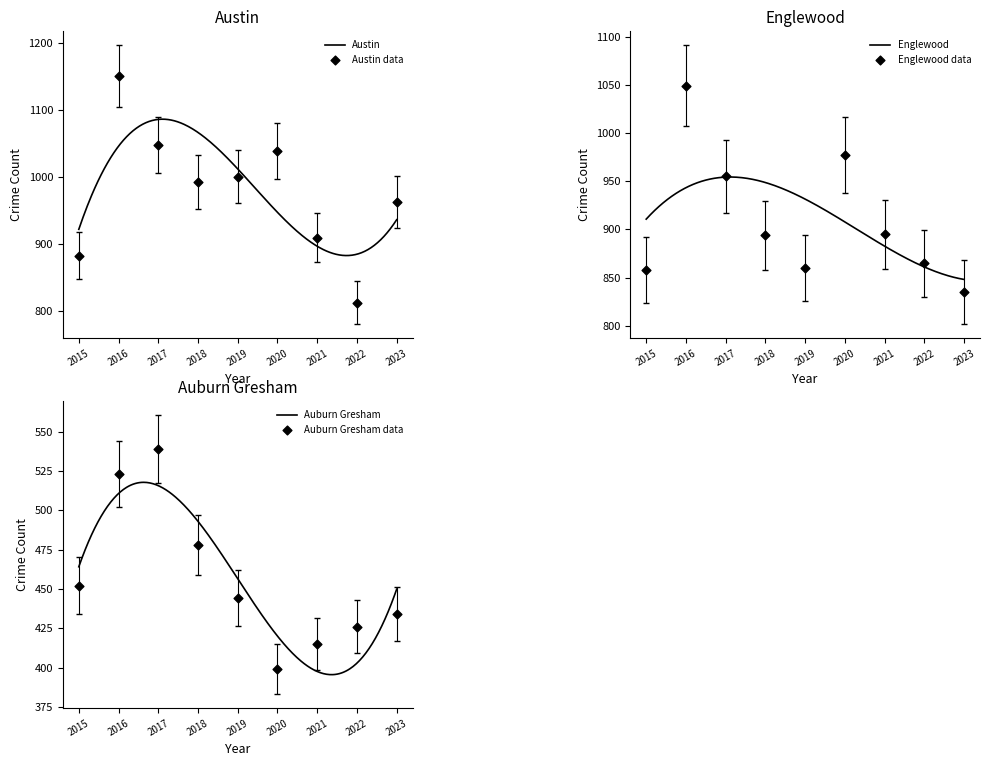

Which series has the largest Y range (max minus min)?

Austin